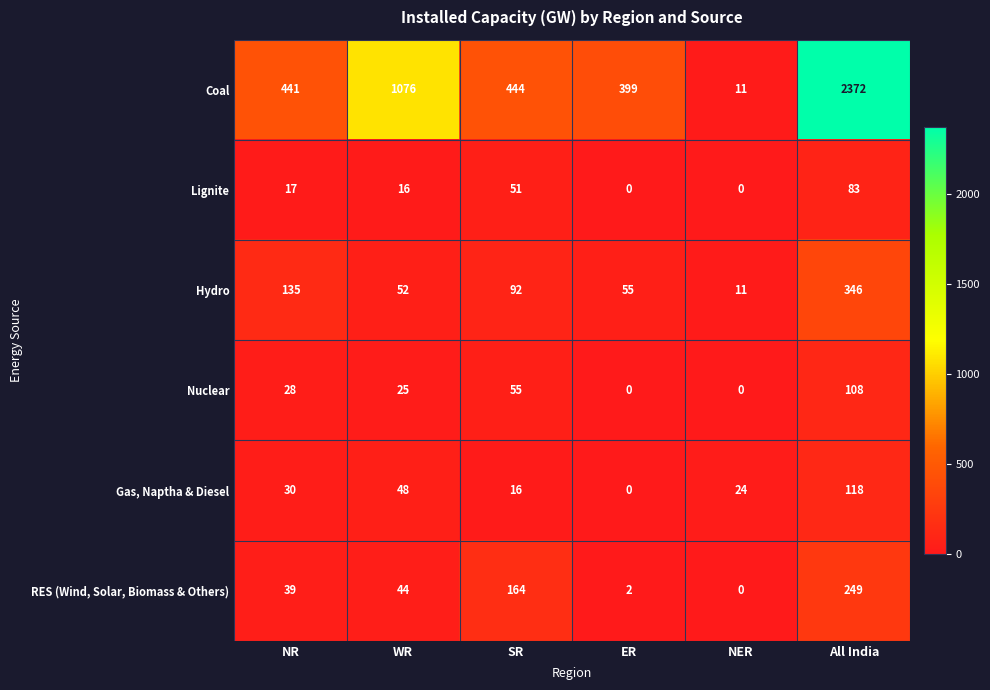

Which series changed the most between NR and NER?

Coal